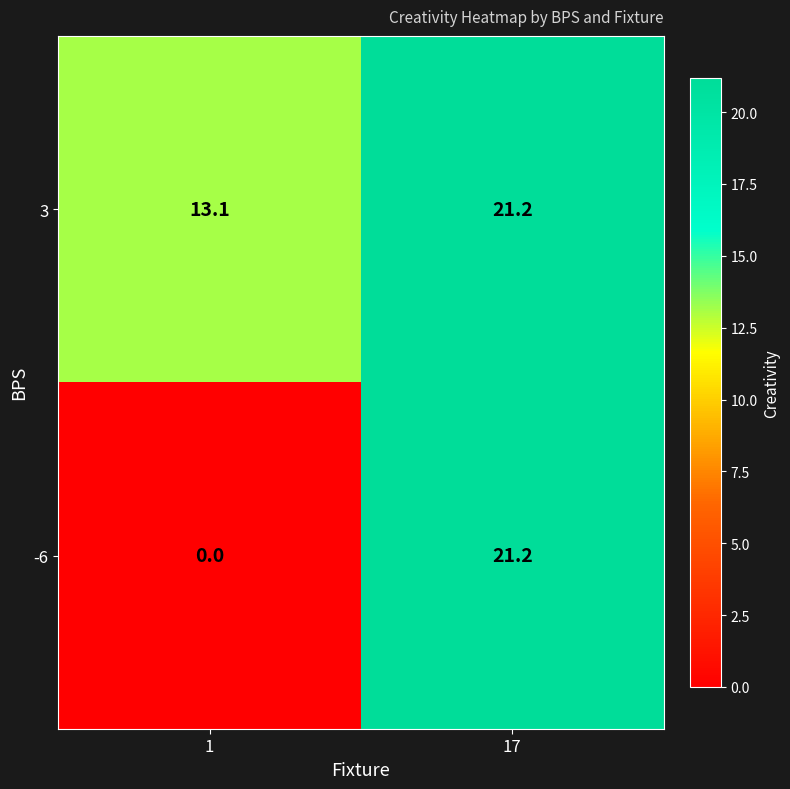

Which label corresponds to the largest value in the chart?

17